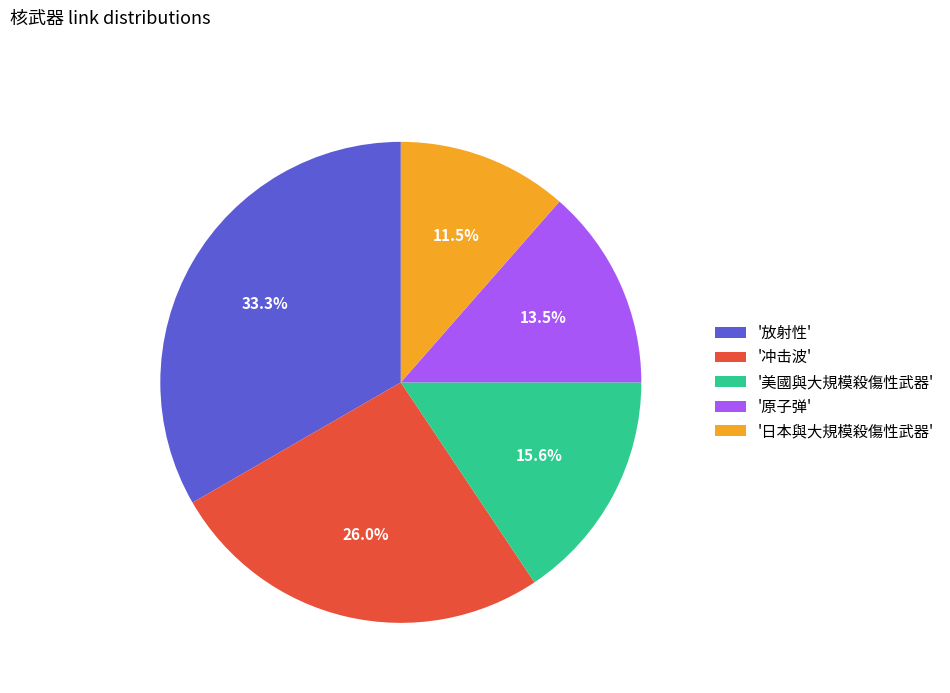

Between '美國與大規模殺傷性武器' and '放射性', which is larger?

'放射性'